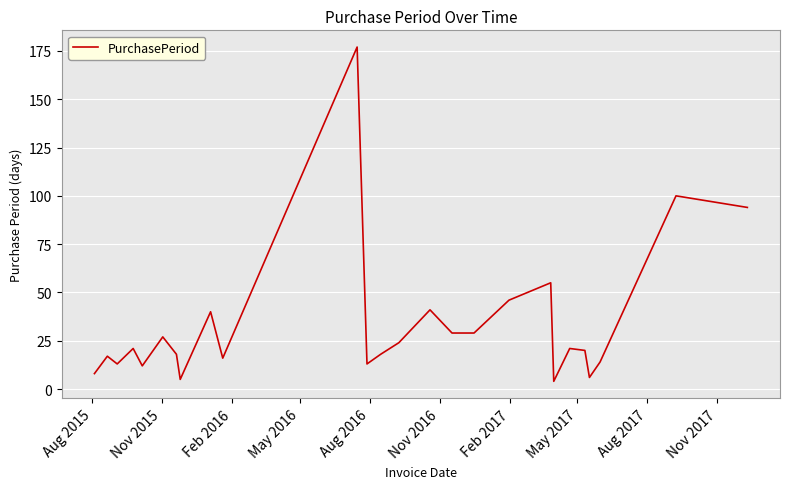

How many categories are shown in the chart?

26